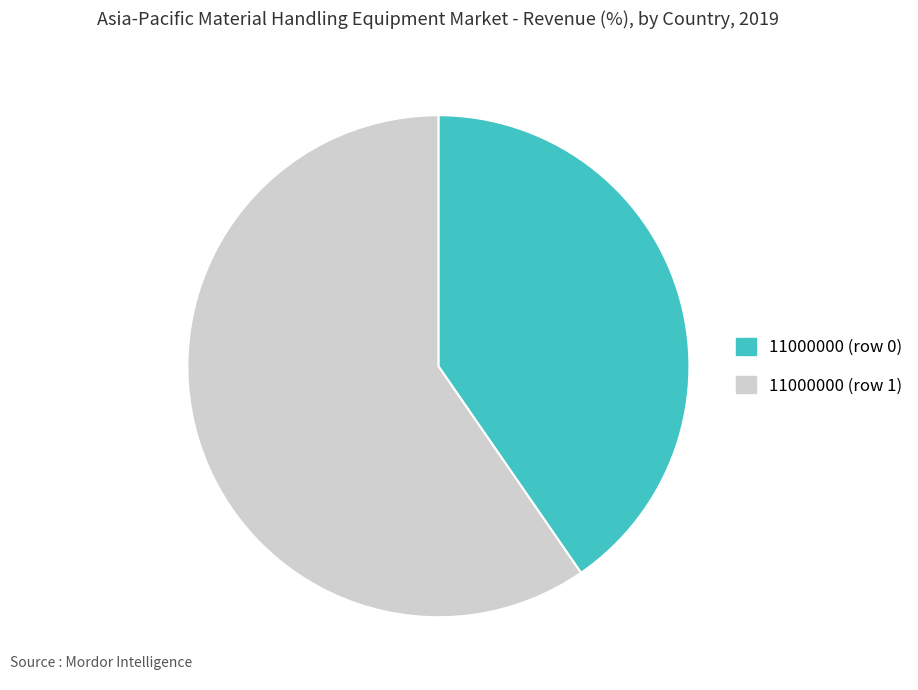

What is the ratio of the value at 11000000 (row 1) to the value at 11000000 (row 0)?

1.5